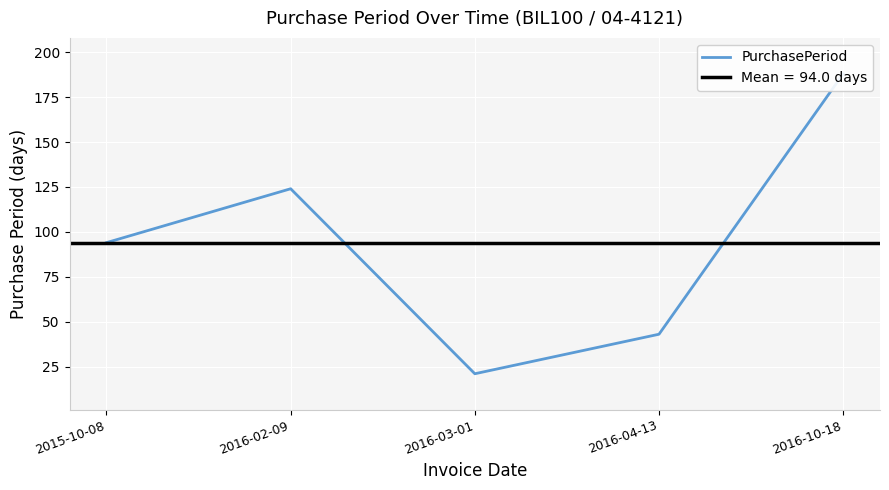

What is the value of the 5th point from the left?

188